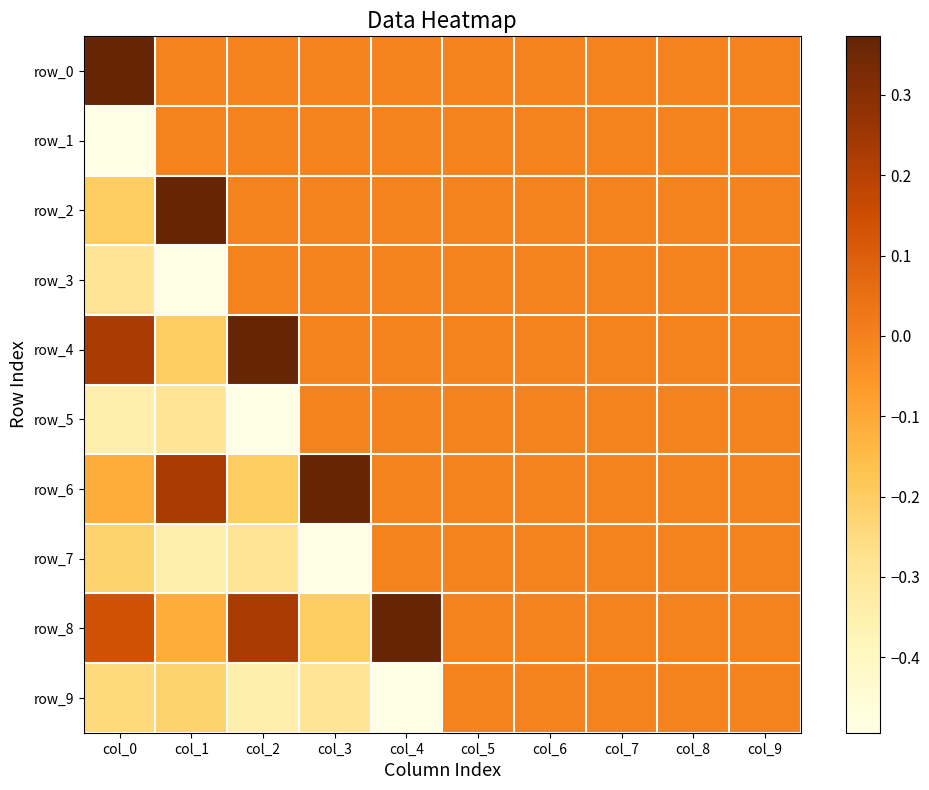

How many values in row_9 are below zero?

5